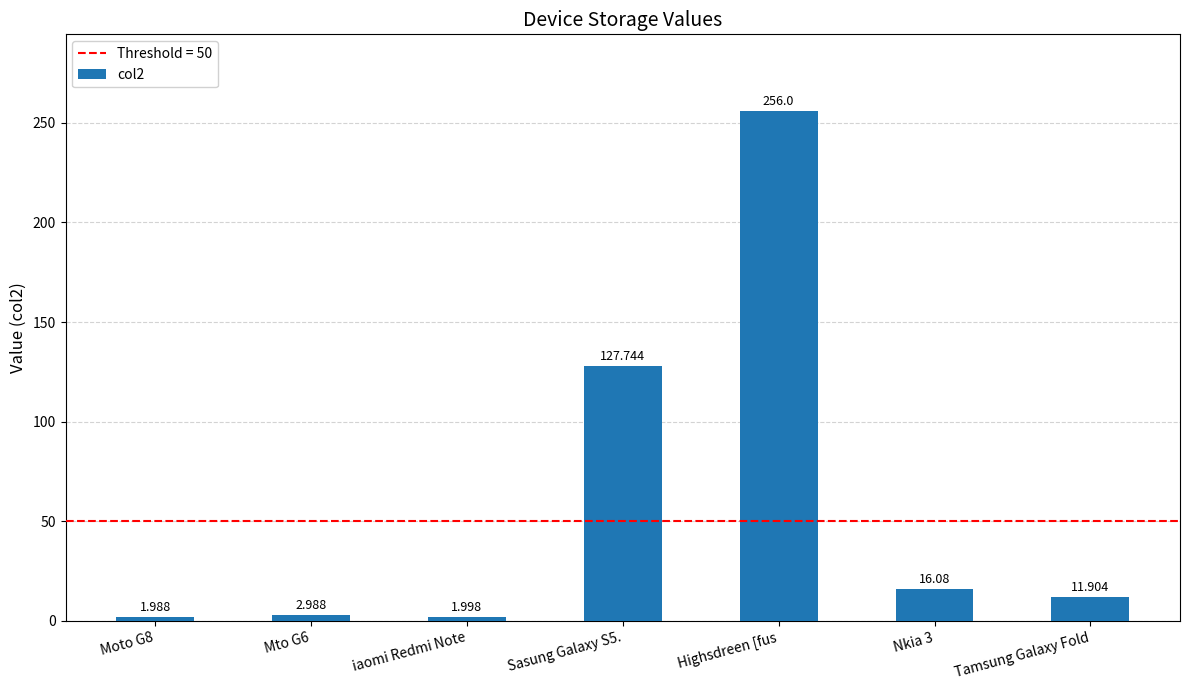

The chart shows a value of 11.9 at Tamsung Galaxy Fold. True or false?

True